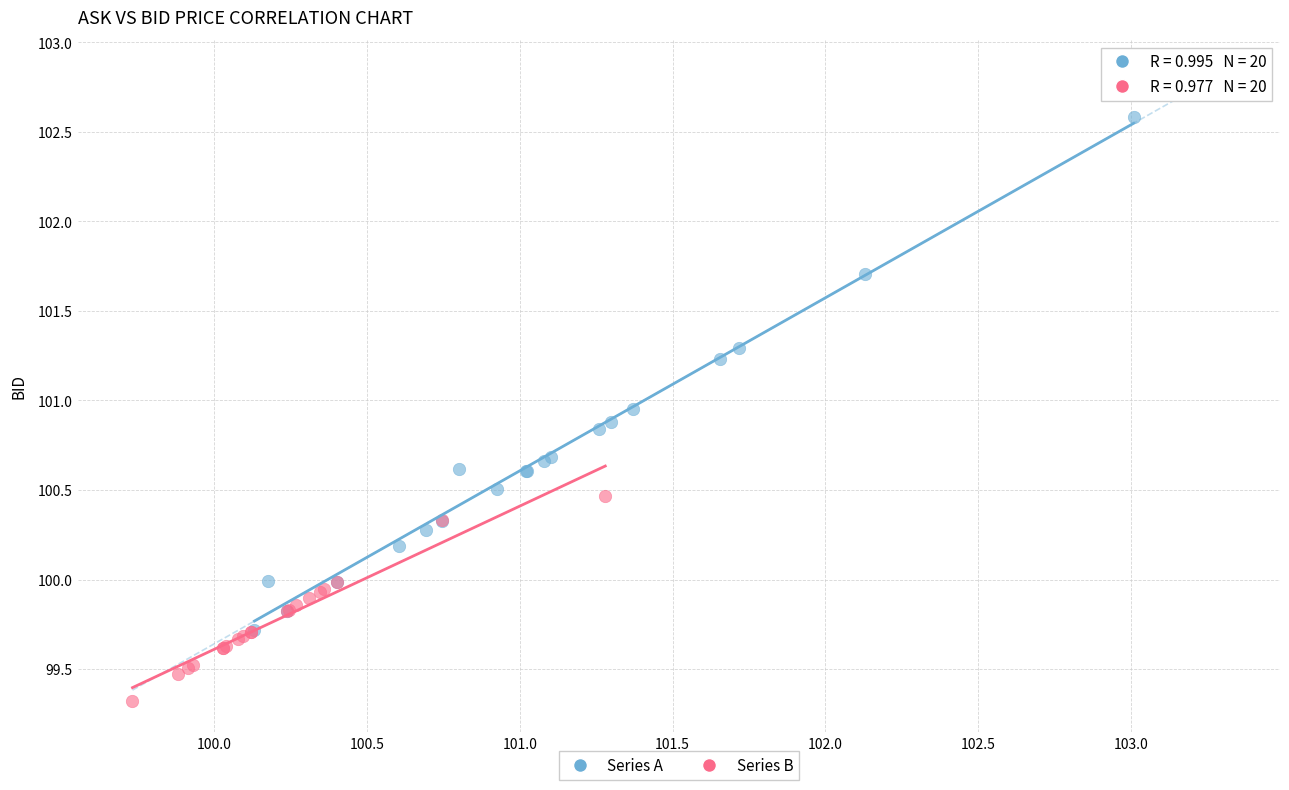

Which series reaches the maximum Y coordinate?

Series A